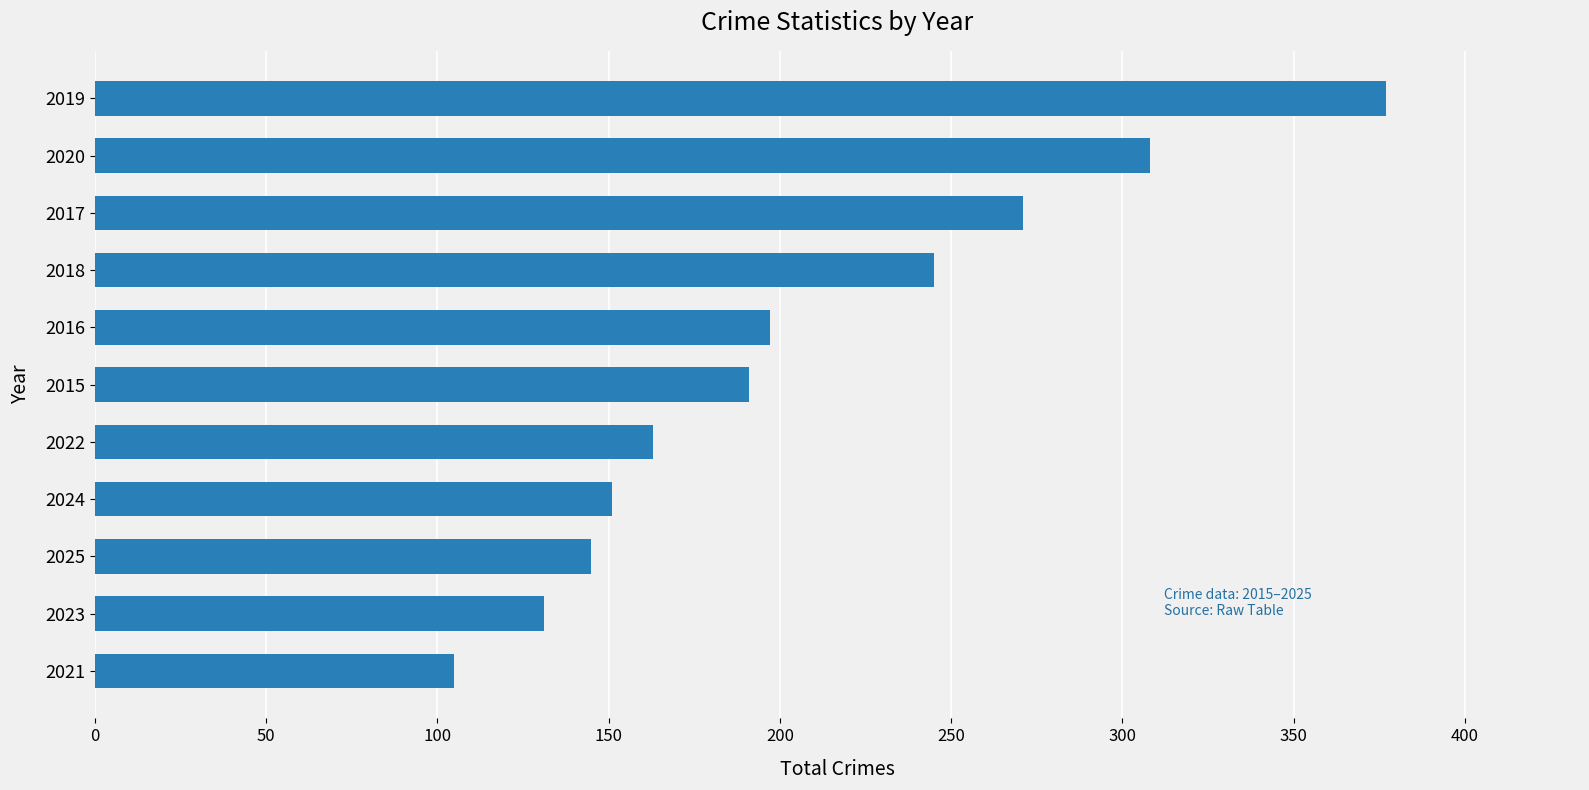

What is the difference between the maximum and minimum values?

272